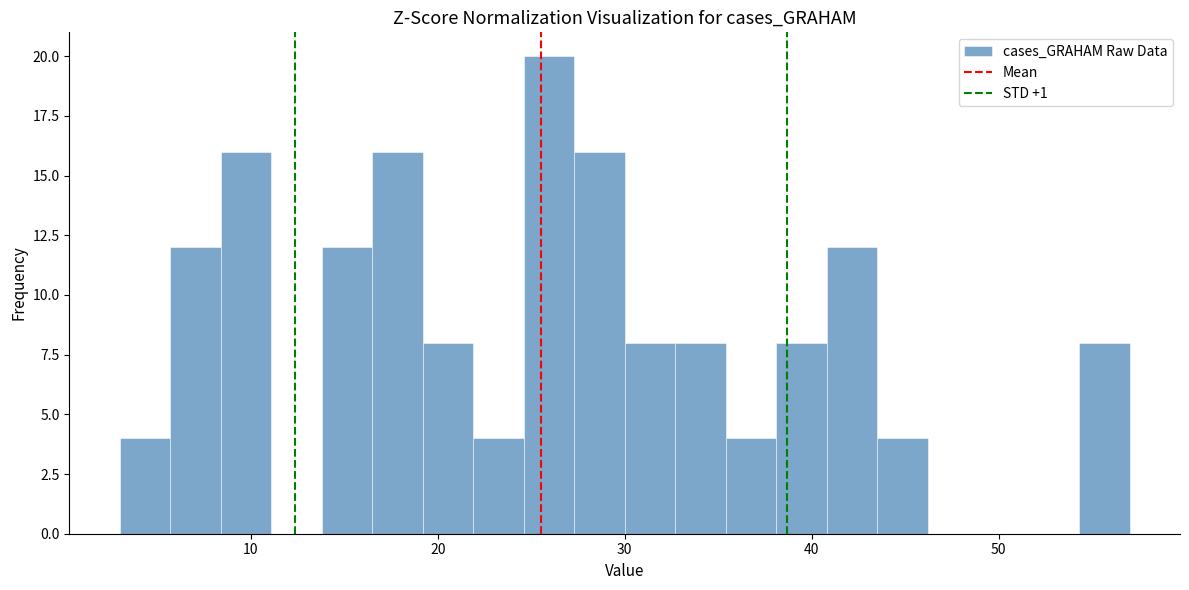

Read against the x-axis, roughly where is the centre of the tallest bar?

26